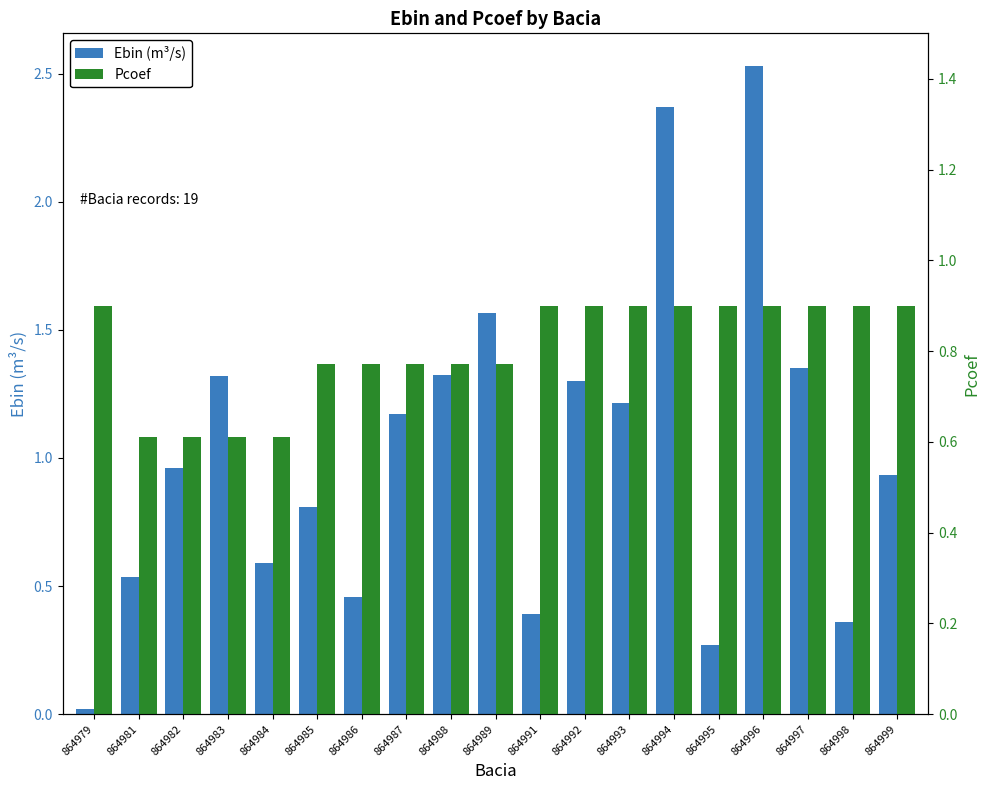

How many data points does each series have?

19